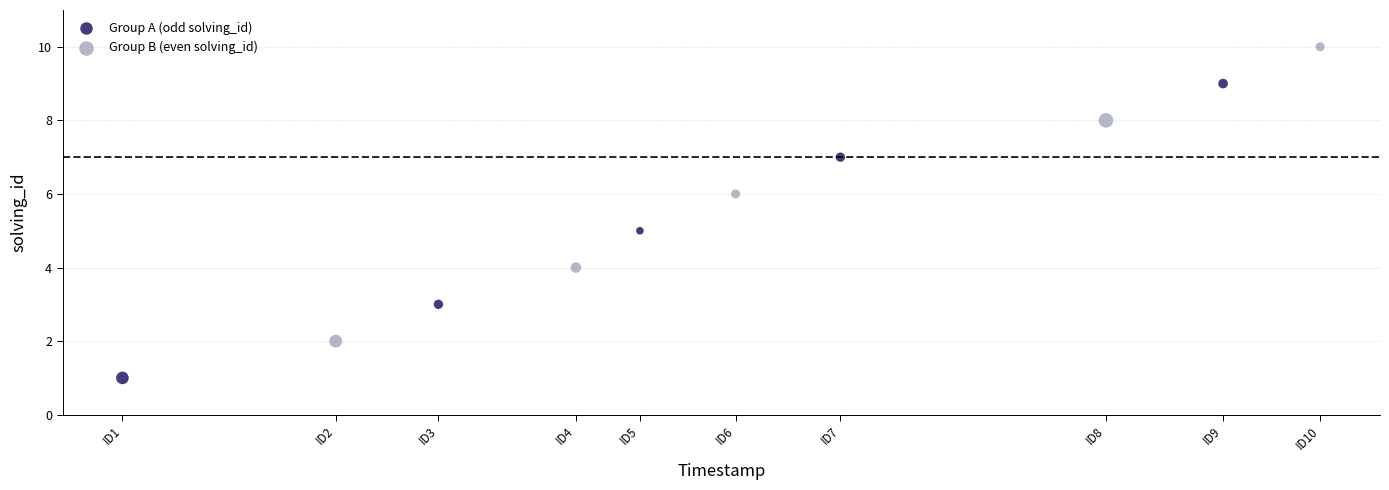

Which series reaches the maximum Y coordinate?

Group B (even solving_id)